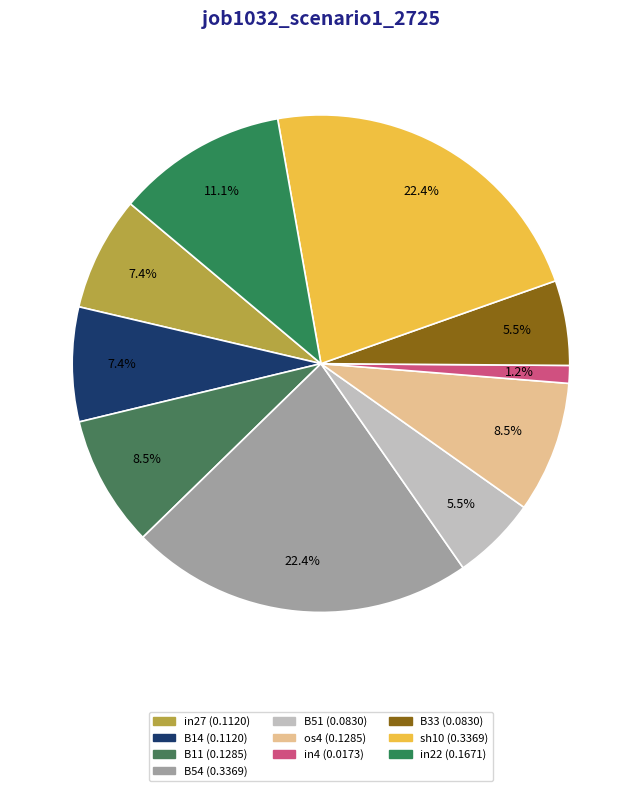

How many segments does this pie chart have?

10